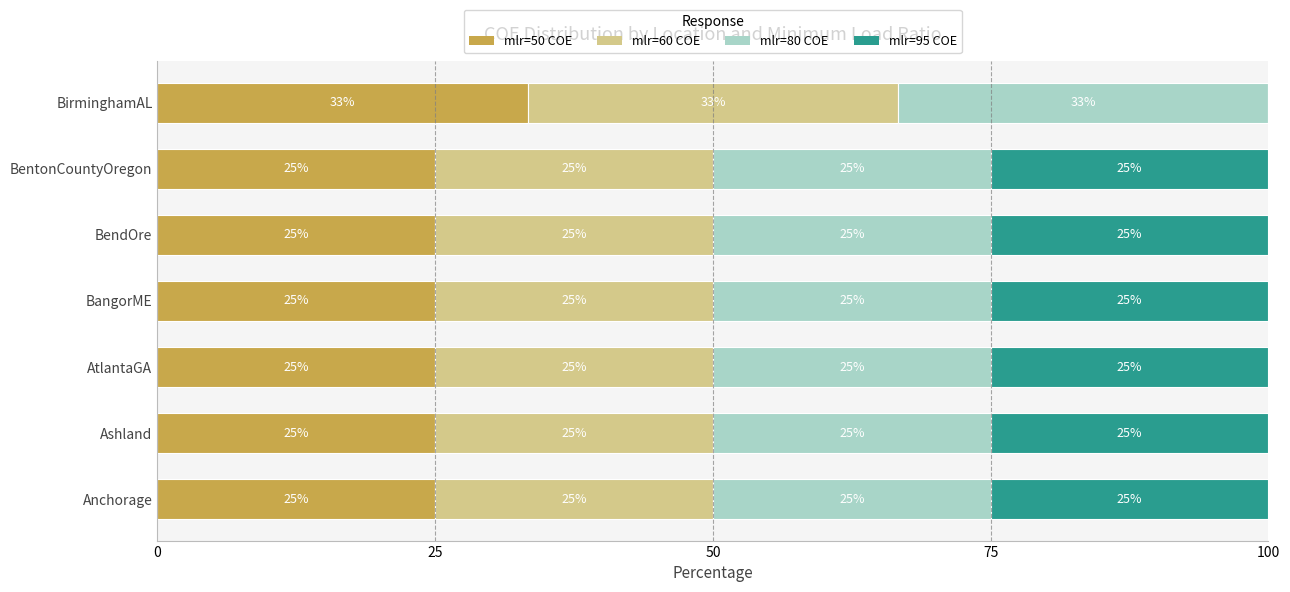

At which label does mlr=50 COE reach its peak?

BirminghamAL